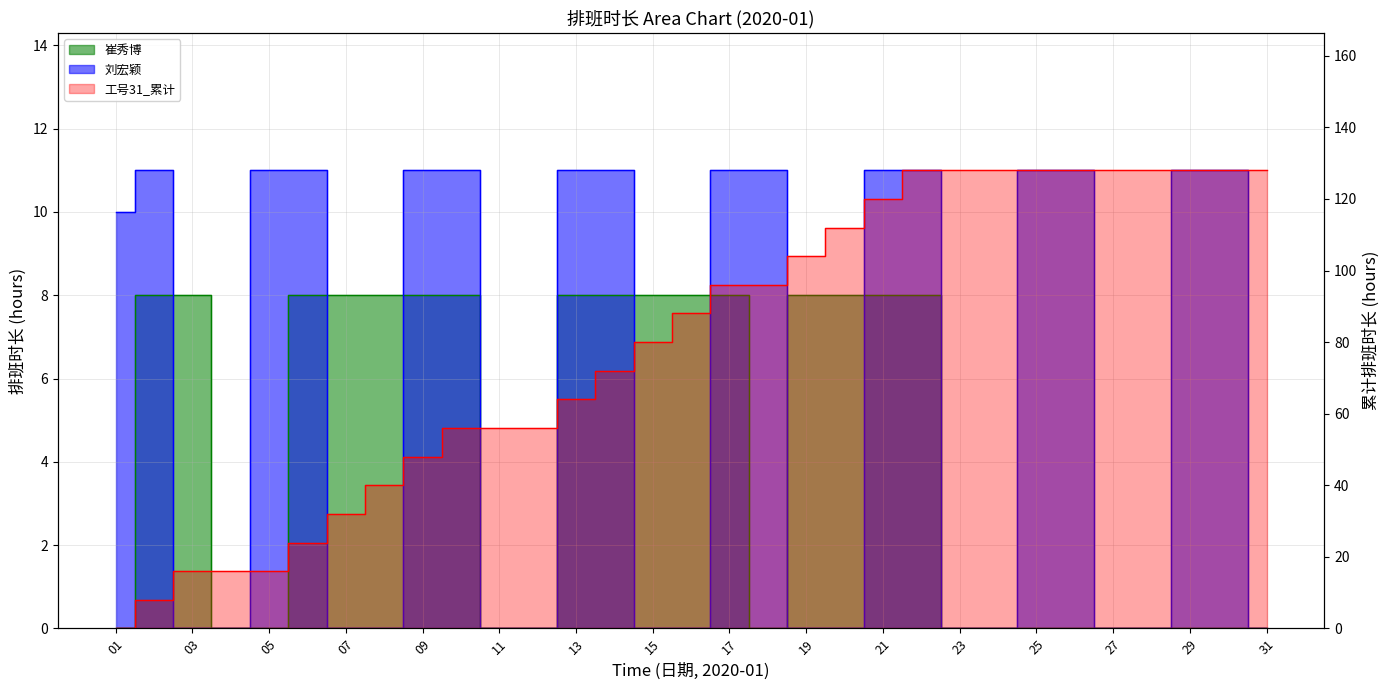

Rank the series at 07 from lowest to highest value.

刘宏颖, 崔秀博, 工号31_累计